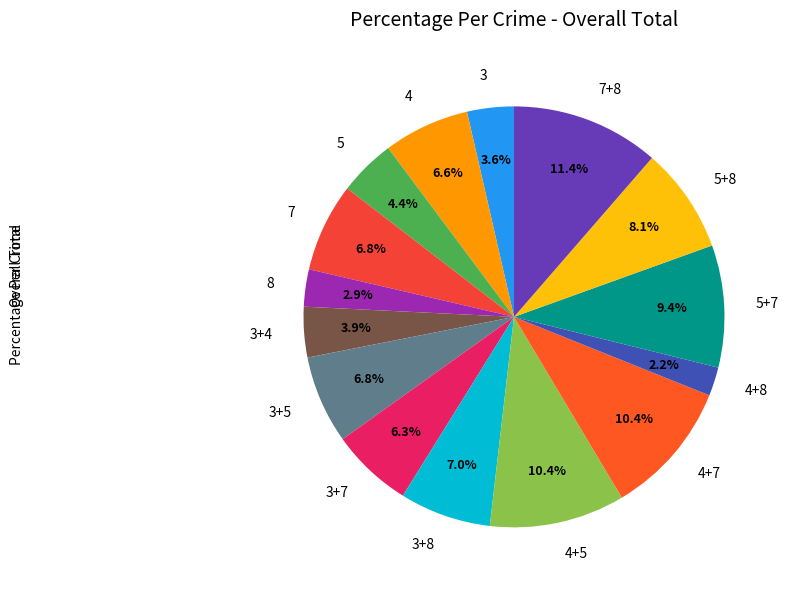

How many slices are in this pie chart?

15